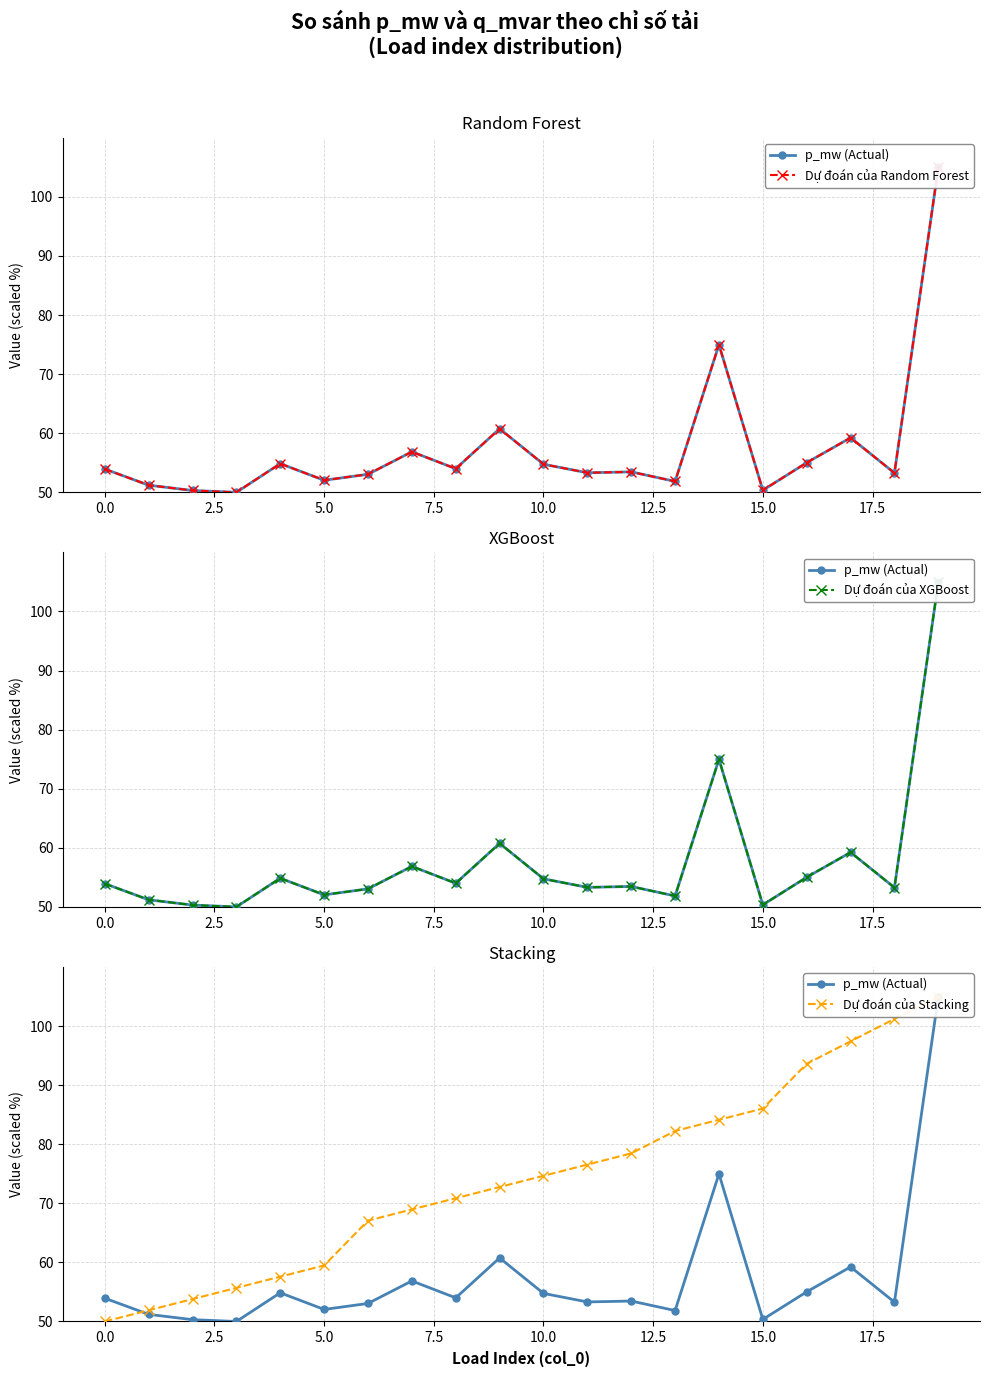

What position from the left is 12?

13